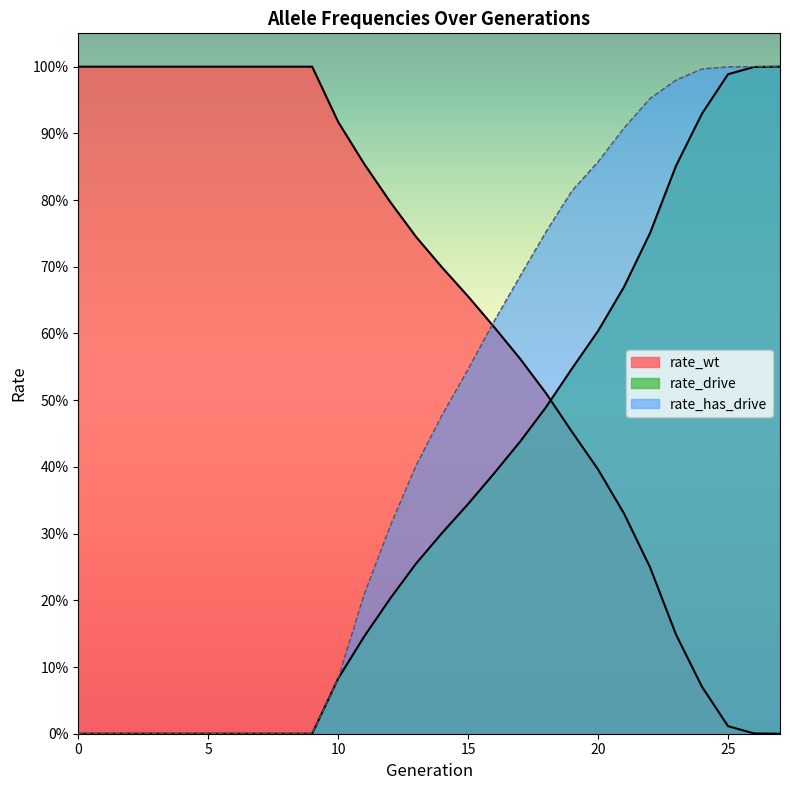

At which category is the sum across all series the highest?

26